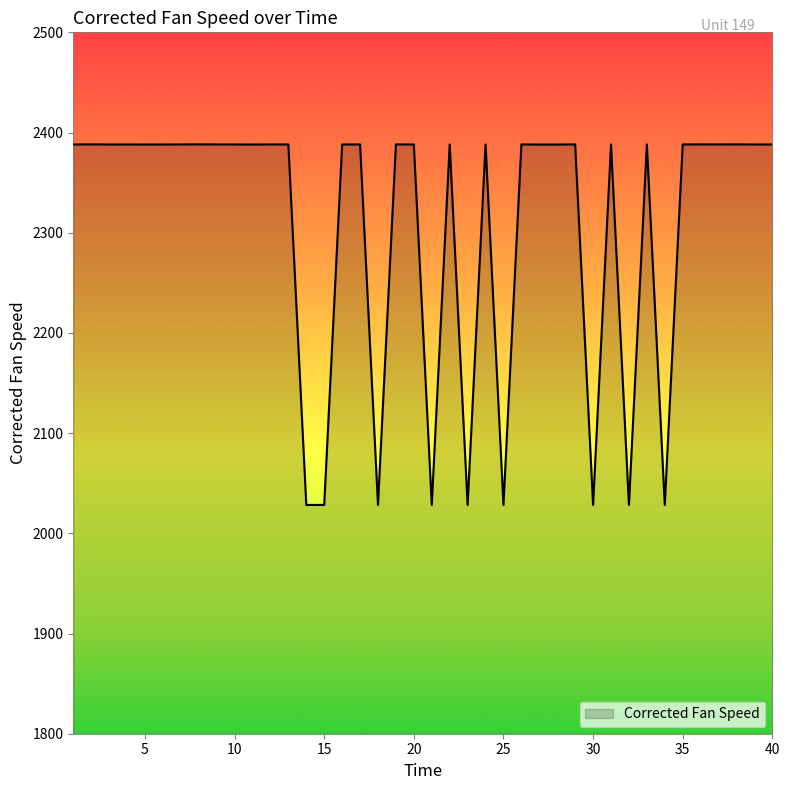

True or false: there are more than 1 points higher than both neighbors.

True